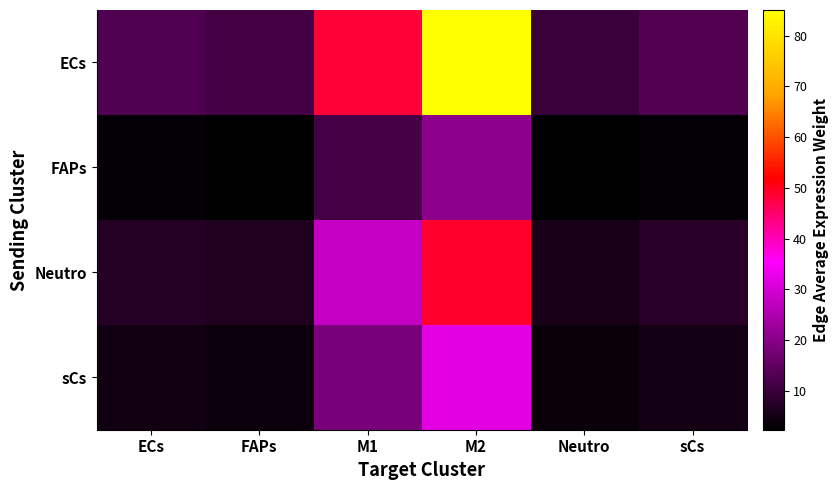

The value of Neutro at sCs is 11.4. True or false?

False